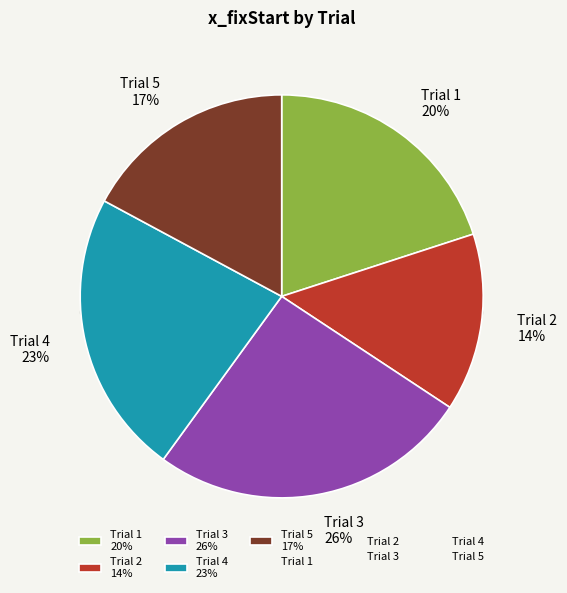

Which has a higher value, 4 or 3?

3